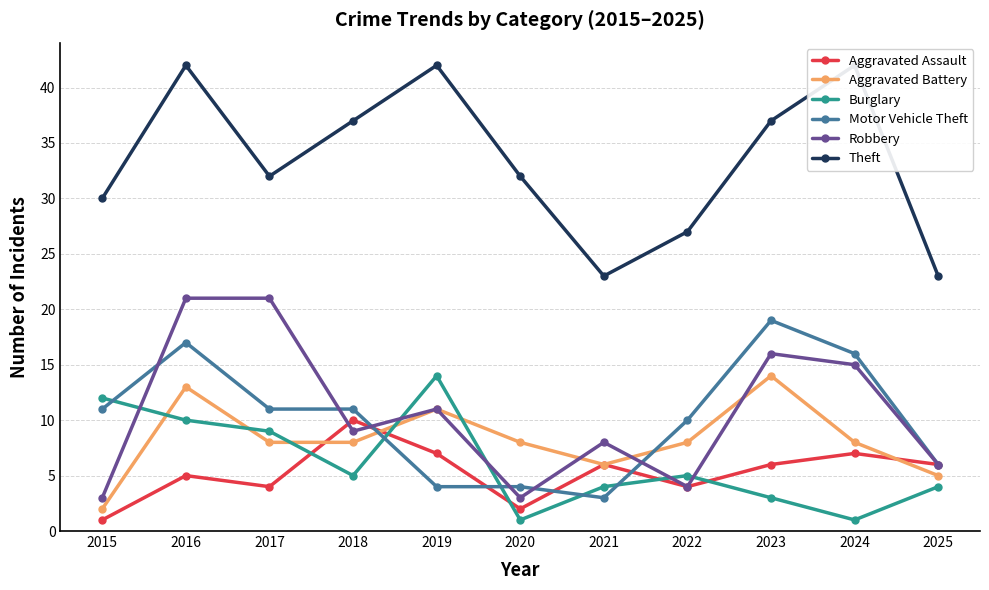

The Robbery series shows 12 at 2017. True or false?

False